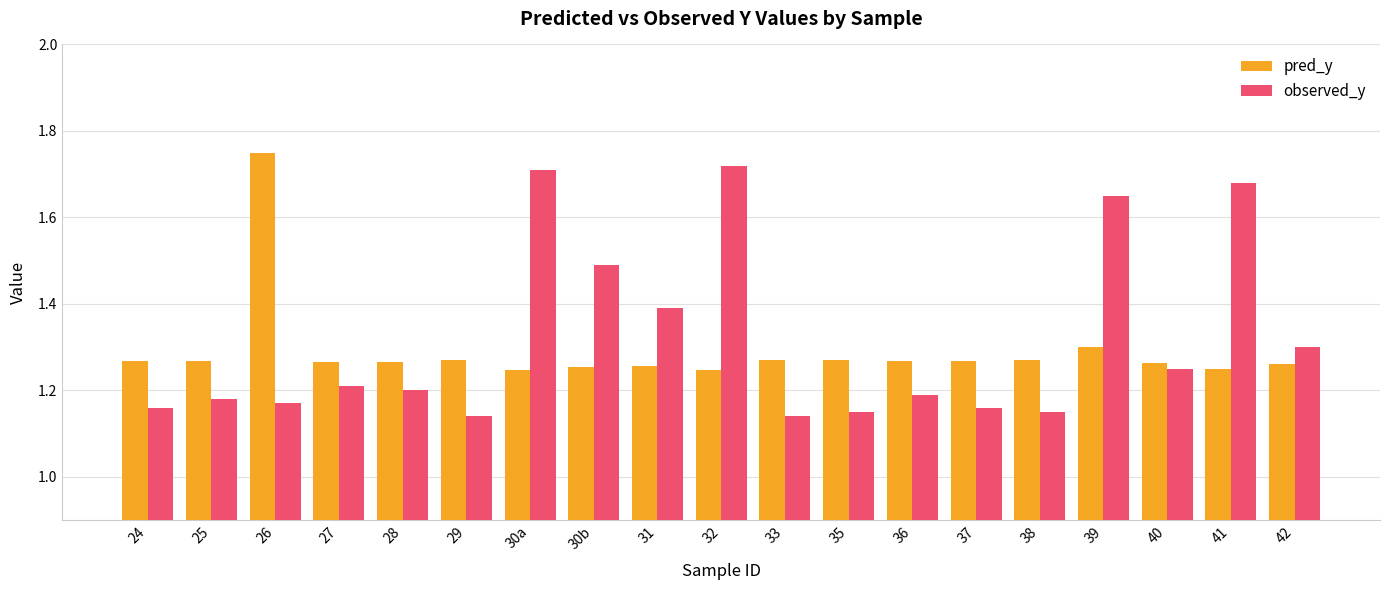

Count the pred_y values in the range 1 to 2.

19